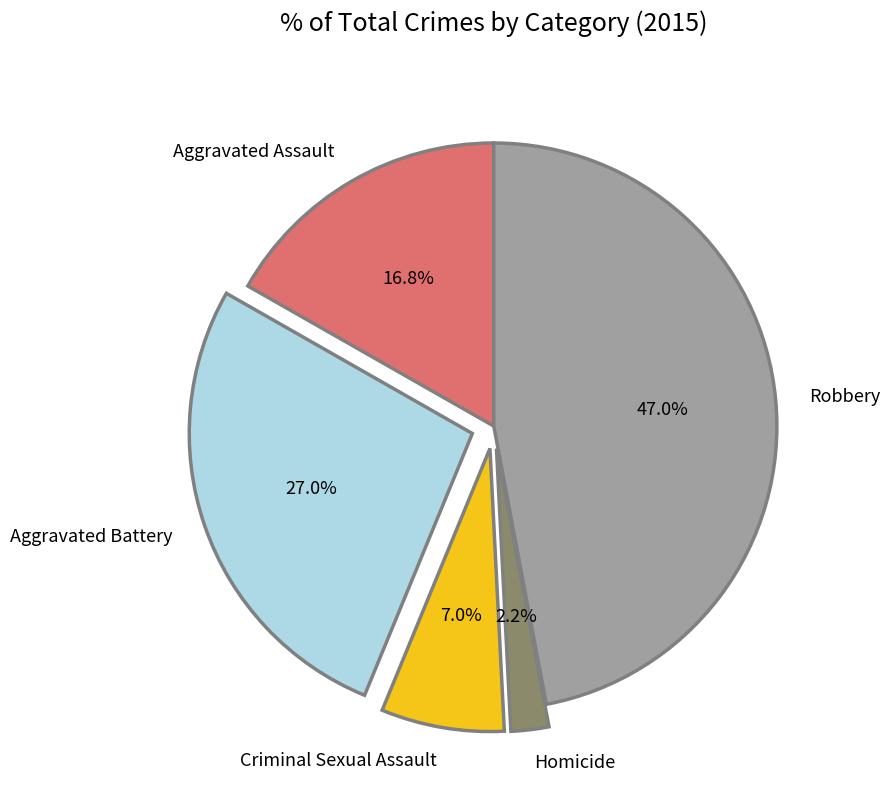

Which has a higher value, Robbery or Homicide?

Robbery